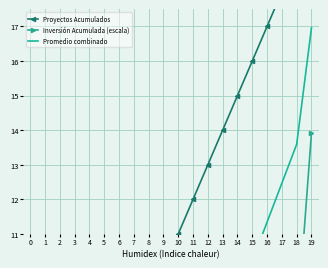

True or false: Proyectos Acumulados and Promedio combinado cross at least once.

False